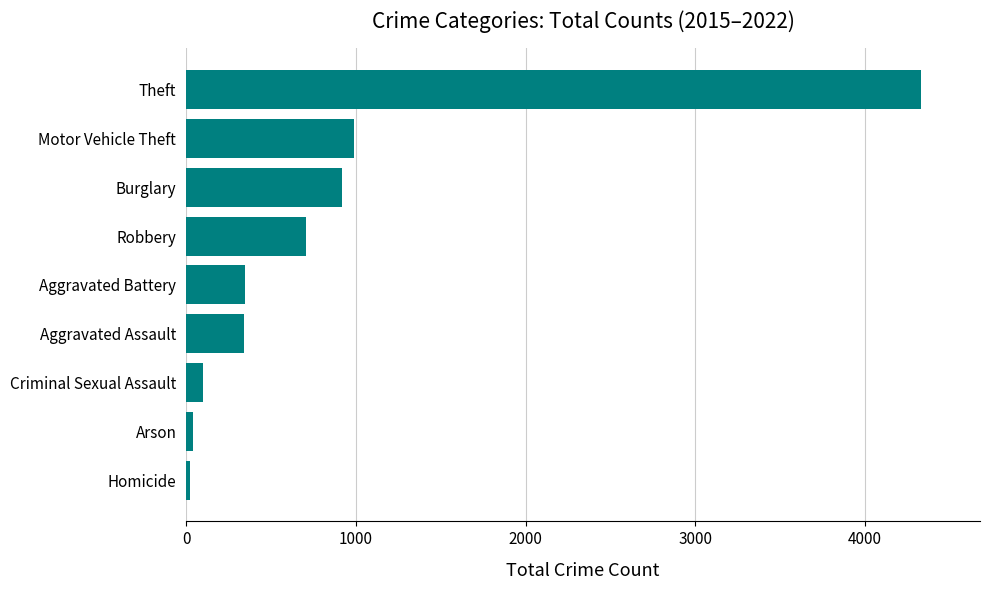

What is the label of the 6th bar from the top?

Aggravated Assault